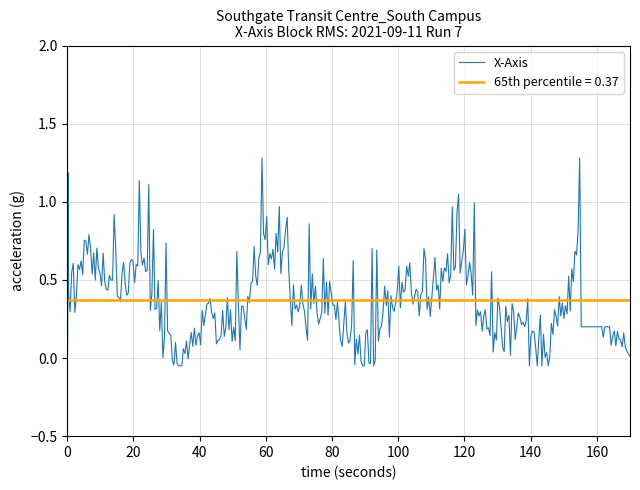

What is the highest value of the X-Axis series?

1.3